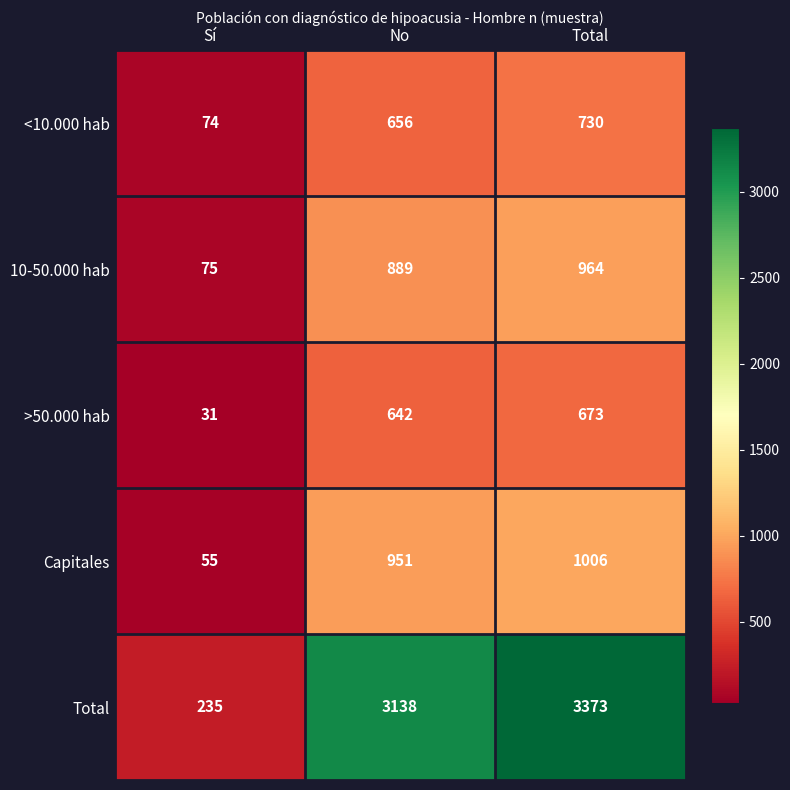

Reading left to right, transcribe all the data shown in this chart.

<10.000 hab: 74	656	730
10-50.000 hab: 75	889	964
>50.000 hab: 31	642	673
Capitales: 55	951	1006
Total: 235	3138	3373